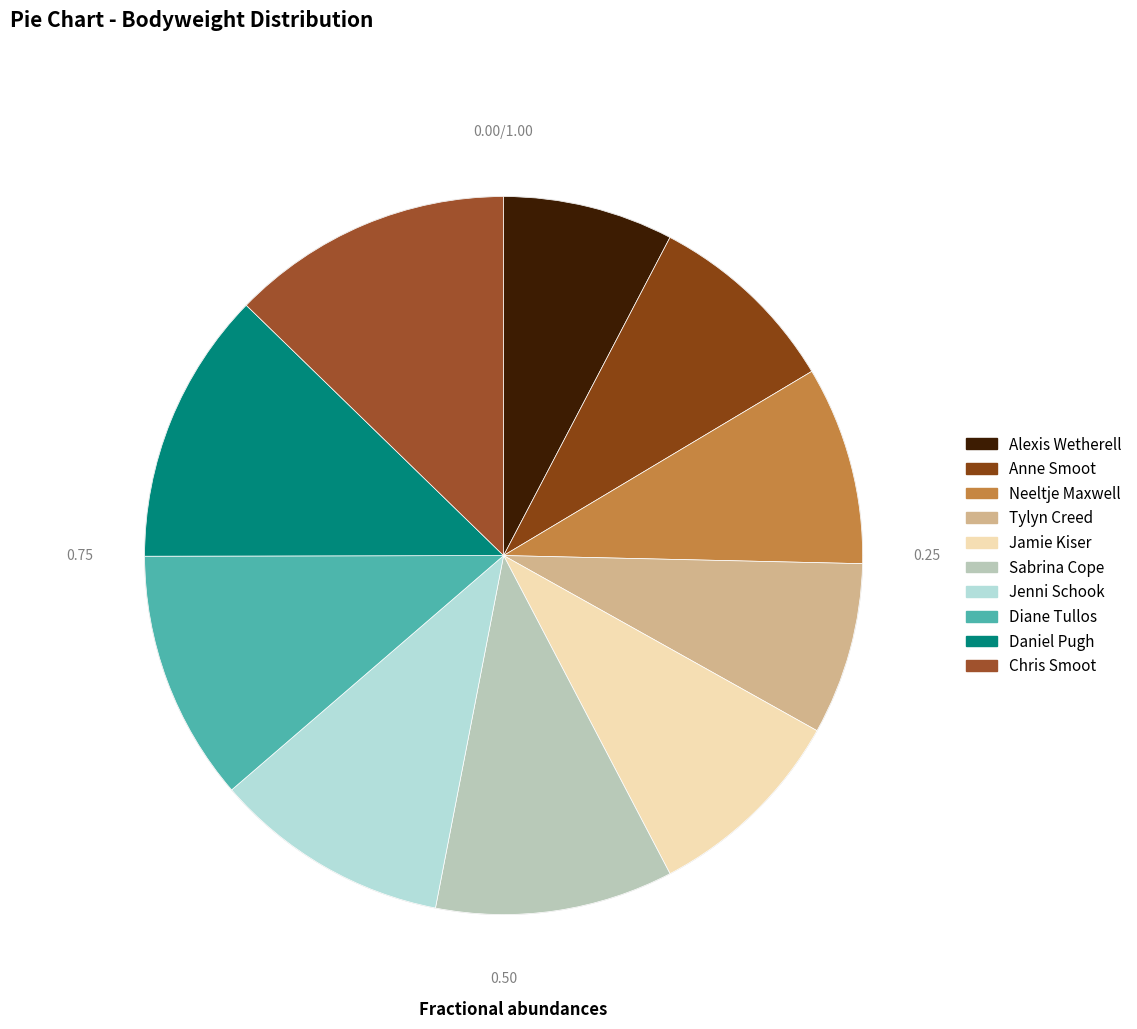

How much of the chart is everything except Anne Smoot?

91.2%